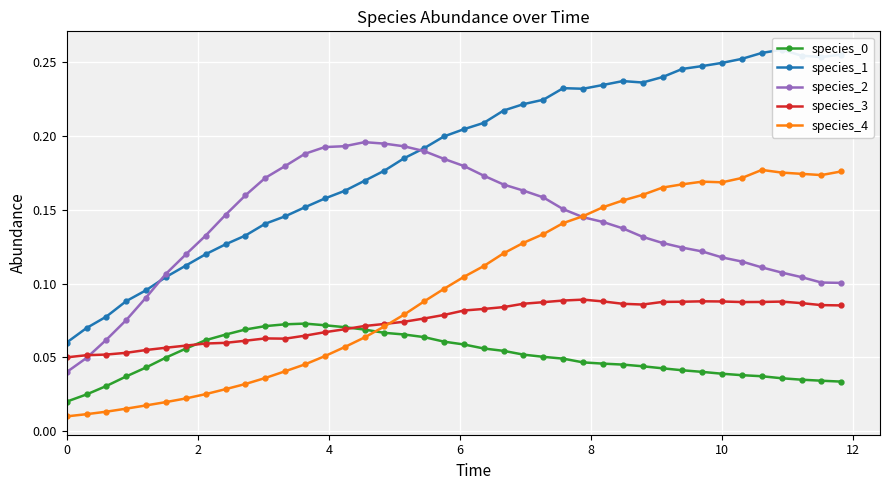

True or false: species_3 has more than 1 points higher than both neighbors.

True